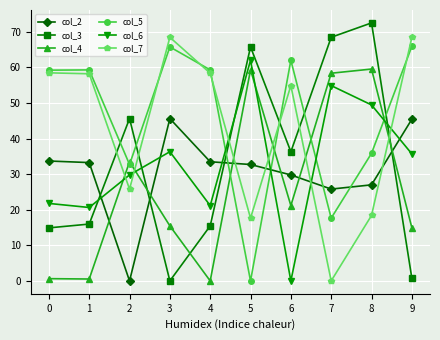

Which series ends up on top after the final intersection of col_5 and col_6?

col_5